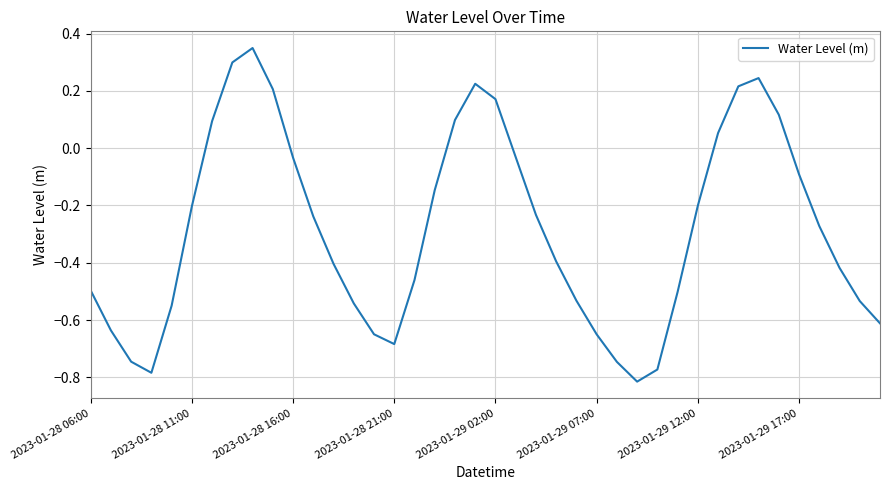

What is the difference between the maximum and minimum values?

1.2